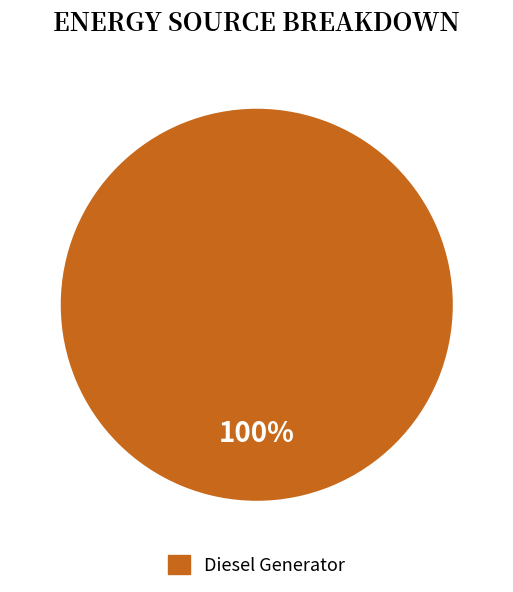

Count the number of slices in the pie.

1